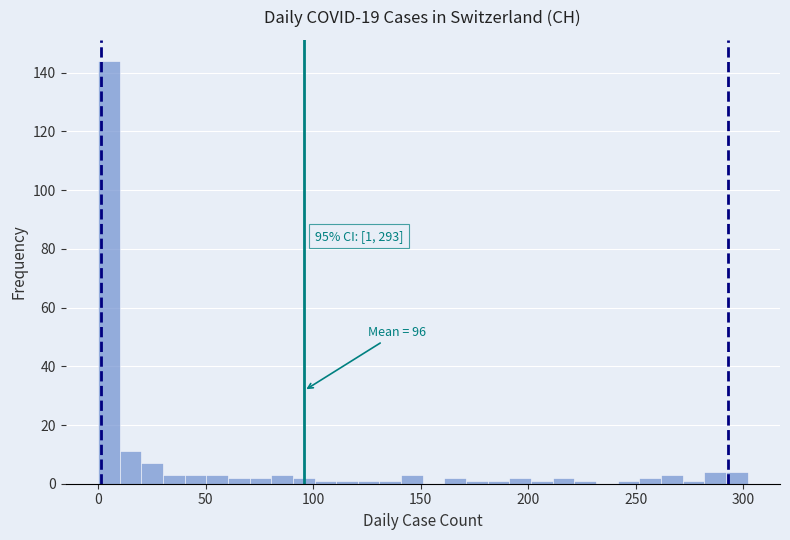

Around what value on the x-axis is the tallest bar? Give the approximate position of its centre, as read against the axis.

5